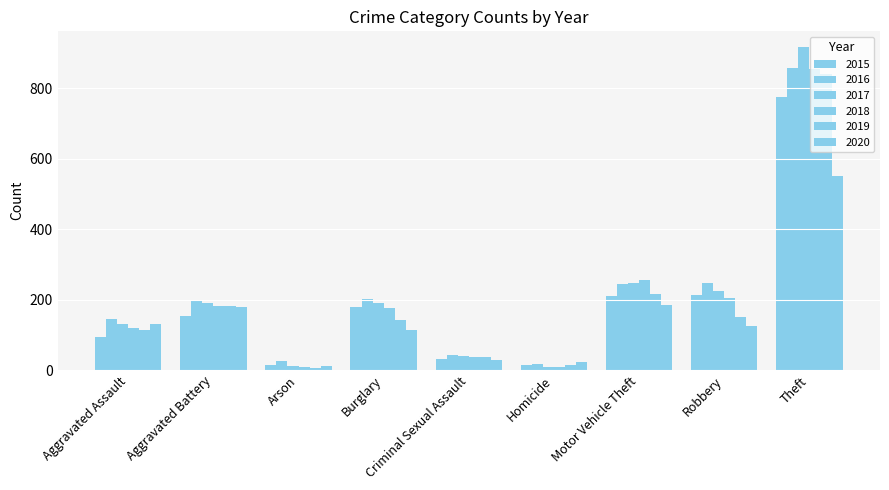

How many series are shown in this chart?

6